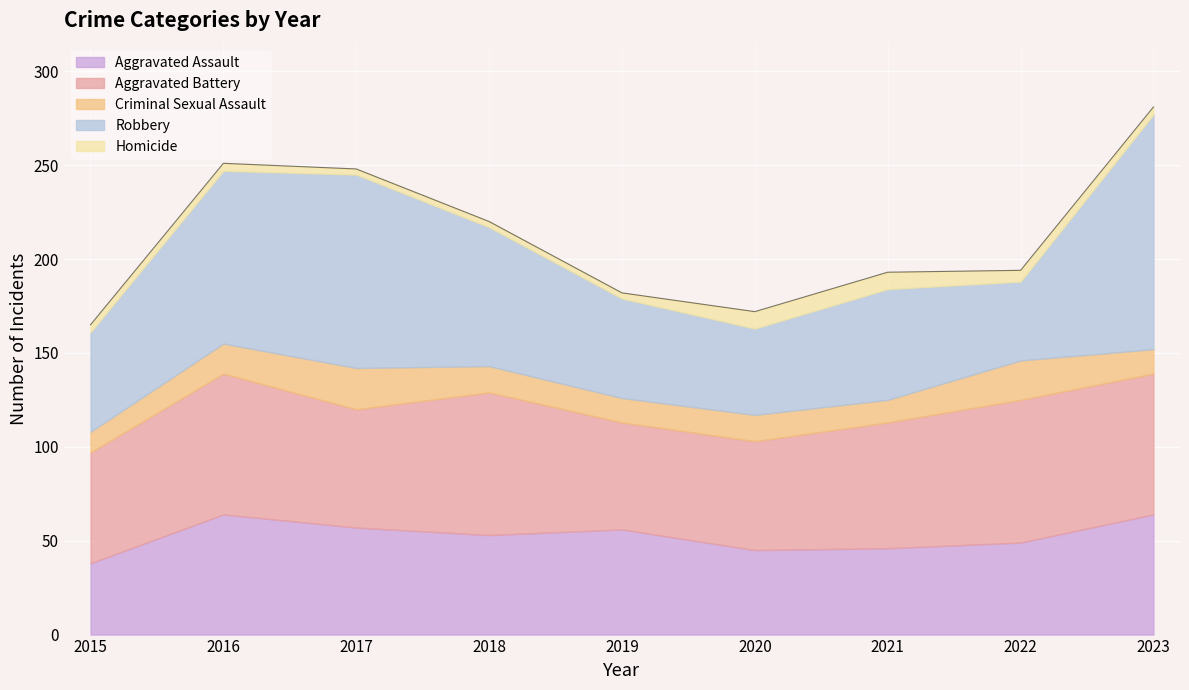

The value of Homicide at 2016 is 4. True or false?

True